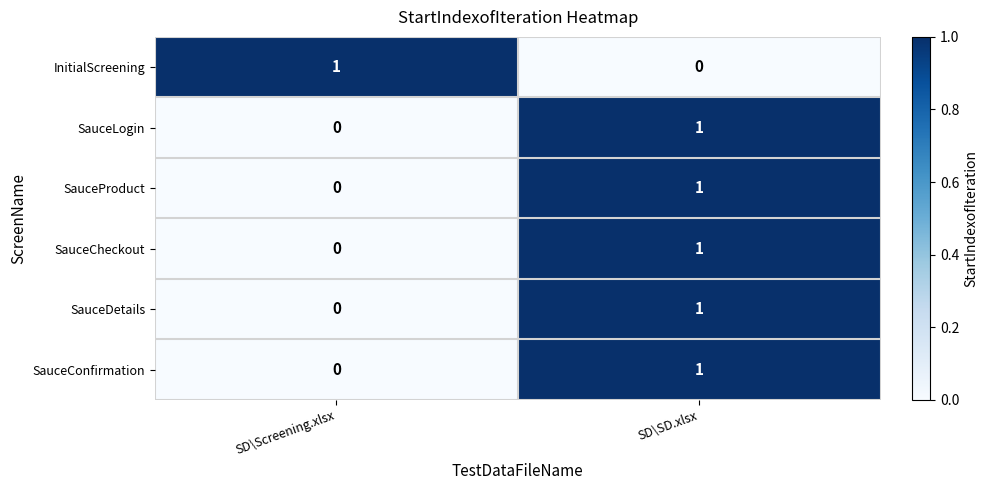

At which category is the sum across all series the highest?

SD\SD.xlsx